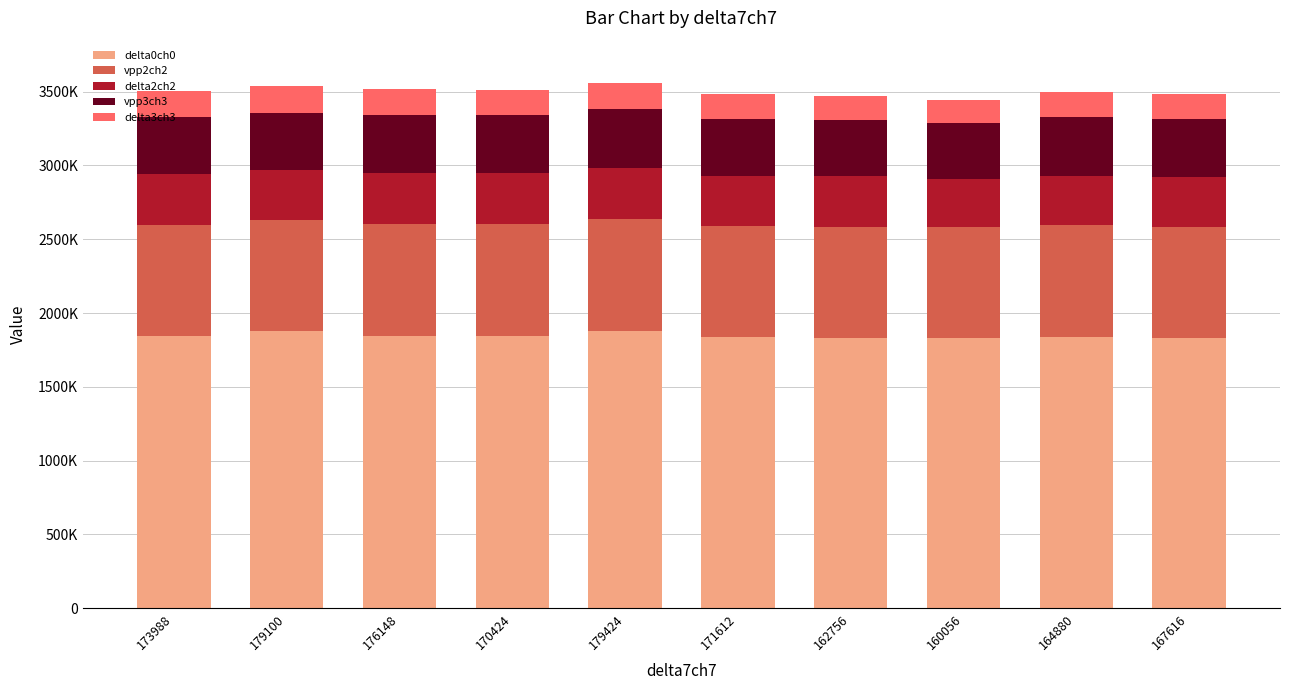

Are the bars horizontal?

No